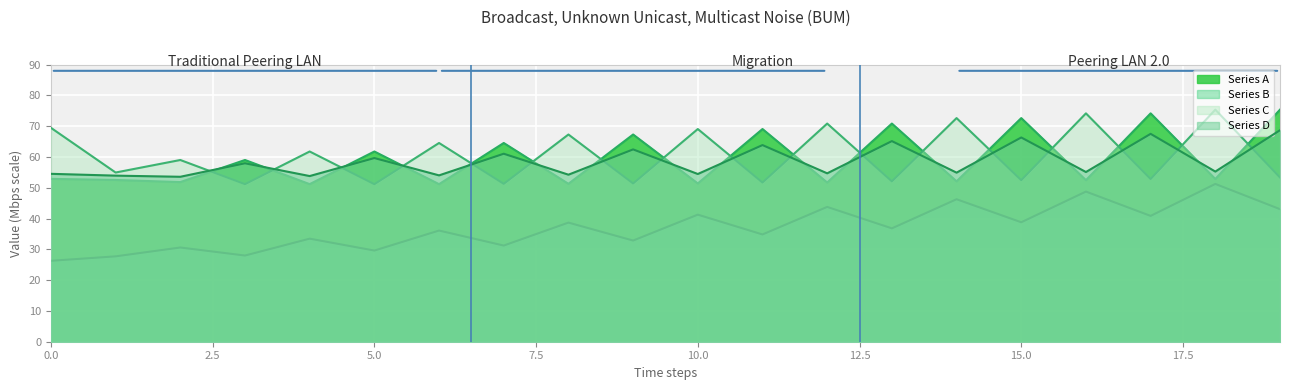

At which label does Series C reach its peak?

18